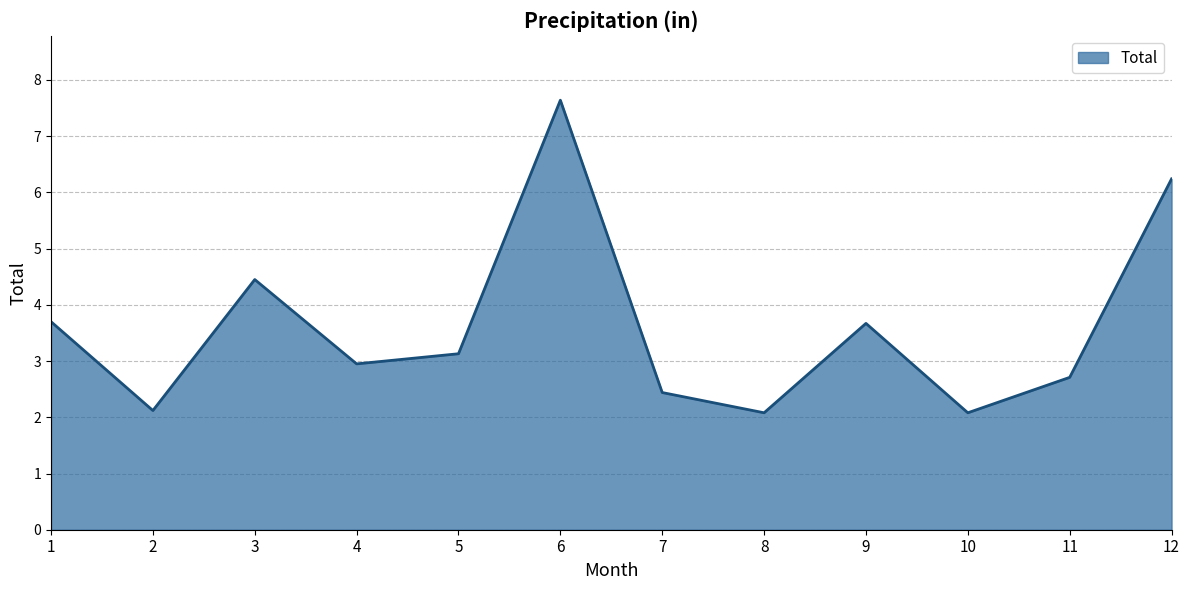

Which has a higher value, 6 or 2?

6